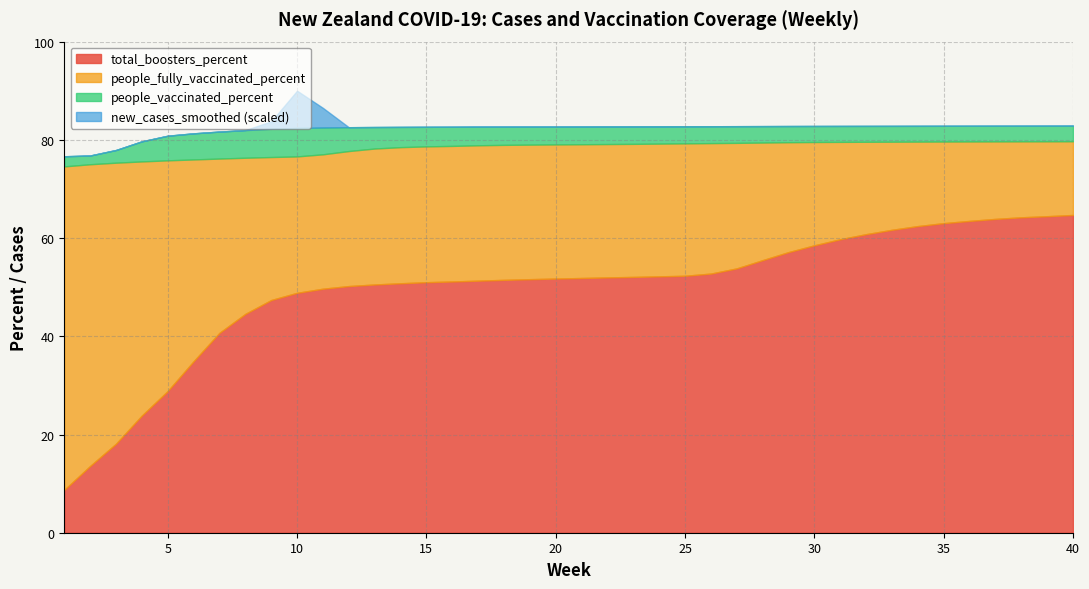

How many lines are shown in the chart?

4